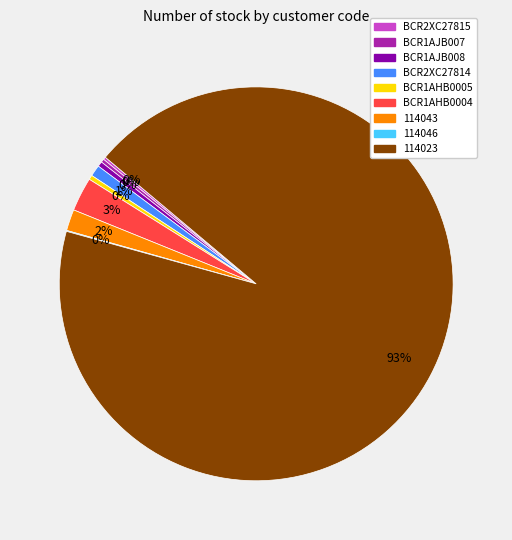

Which category has the biggest portion of the pie?

114023